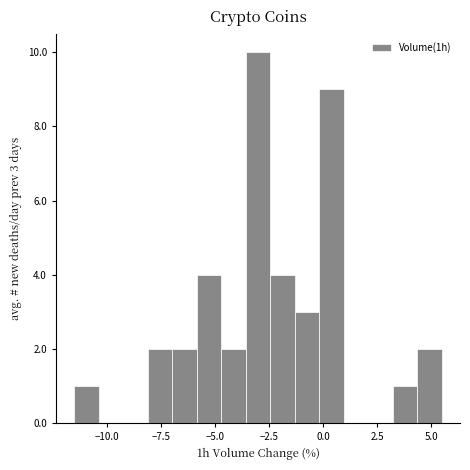

Around what value on the x-axis is the tallest bar? Give the approximate position of its centre, as read against the axis.

-3.0